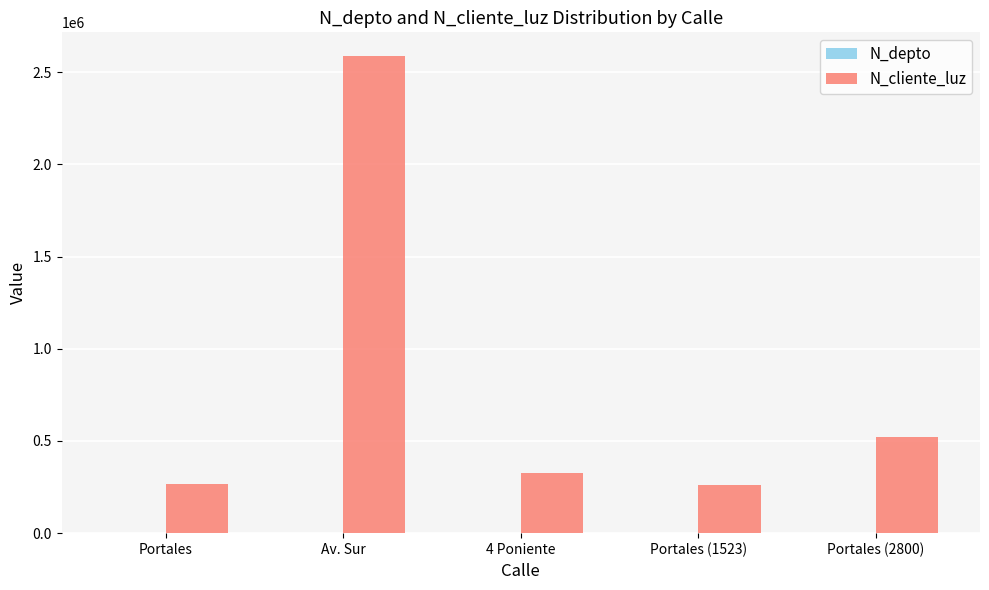

The value of N_cliente_luz at Av. Sur is 2586314. True or false?

True